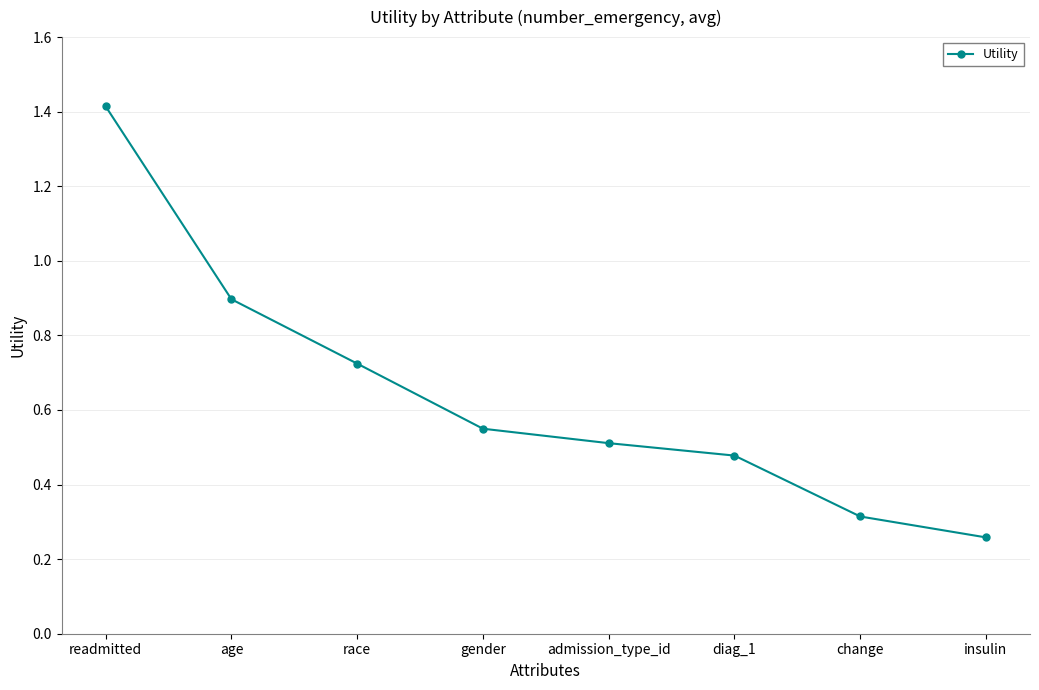

The value at age is 1.6. True or false?

False